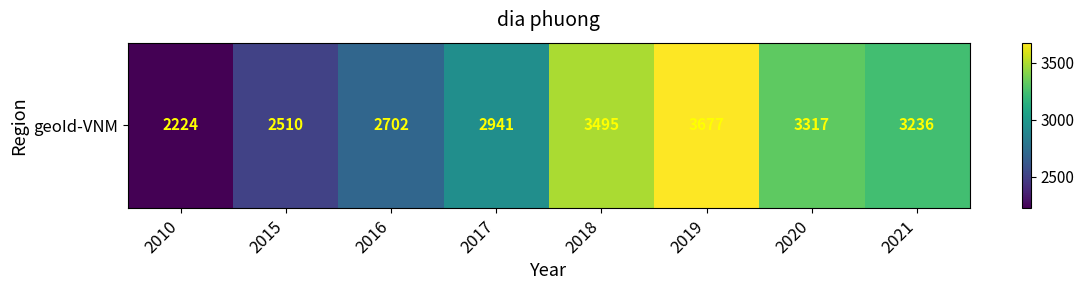

Where is the data nearest to the value 2950?

2017